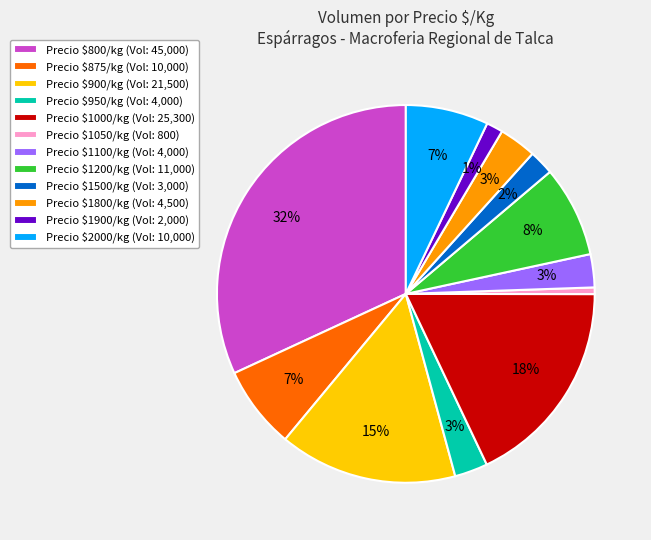

The Precio $950/kg (Vol: 4,000) slice represents 3% of the pie. True or false?

True